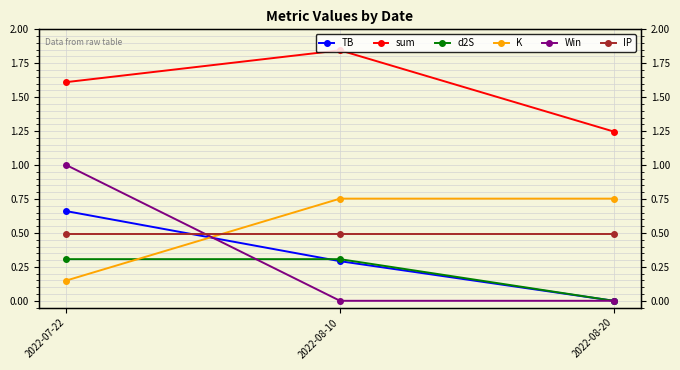

Reading left to right, what are all the values shown in this chart?

TB: 0.7	0.3	0.0
sum: 1.6	1.8	1.2
d2S: 0.3	0.3	0.0
K: 0.1	0.8	0.8
Win: 1.0	0.0	0.0
IP: 0.5	0.5	0.5